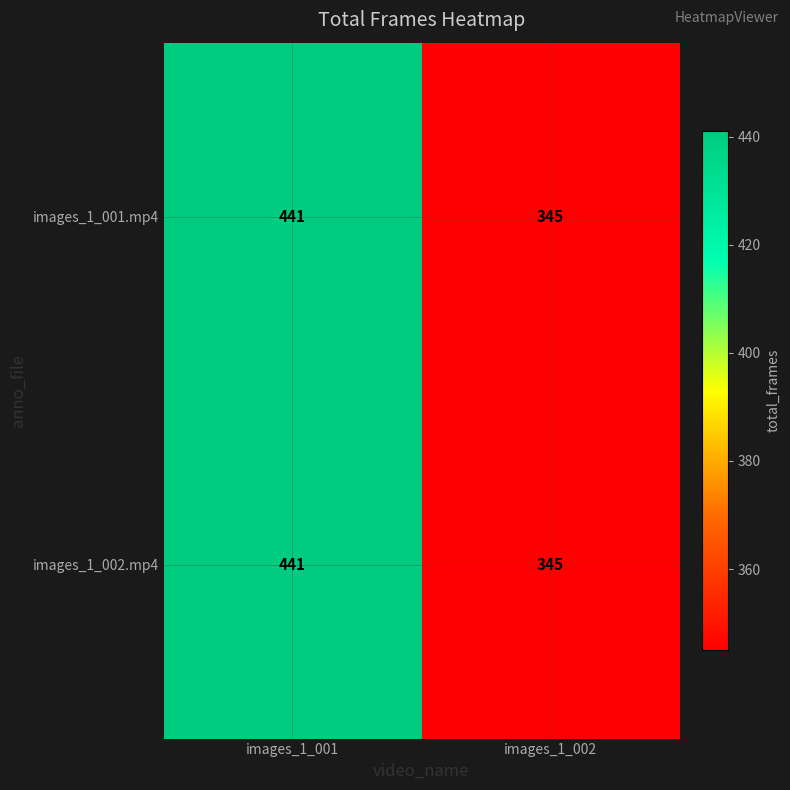

Rank the categories by images_1_002.mp4 value from highest to lowest.

images_1_001, images_1_002